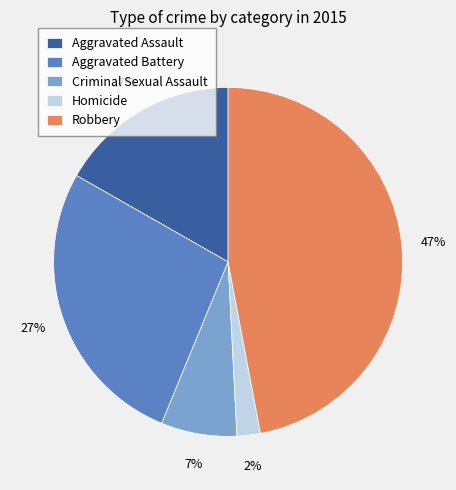

Does any single category account for the majority?

No